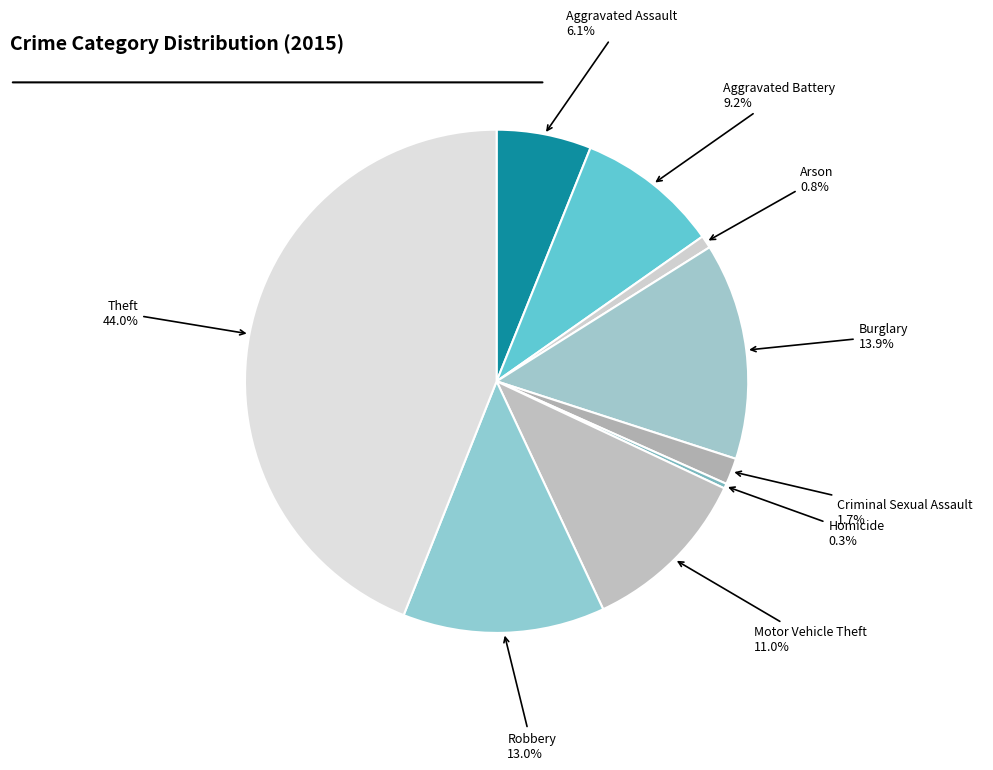

Rank the categories by value from lowest to highest.

Homicide, Arson, Criminal Sexual Assault, Aggravated Assault, Aggravated Battery, Motor Vehicle Theft, Robbery, Burglary, Theft